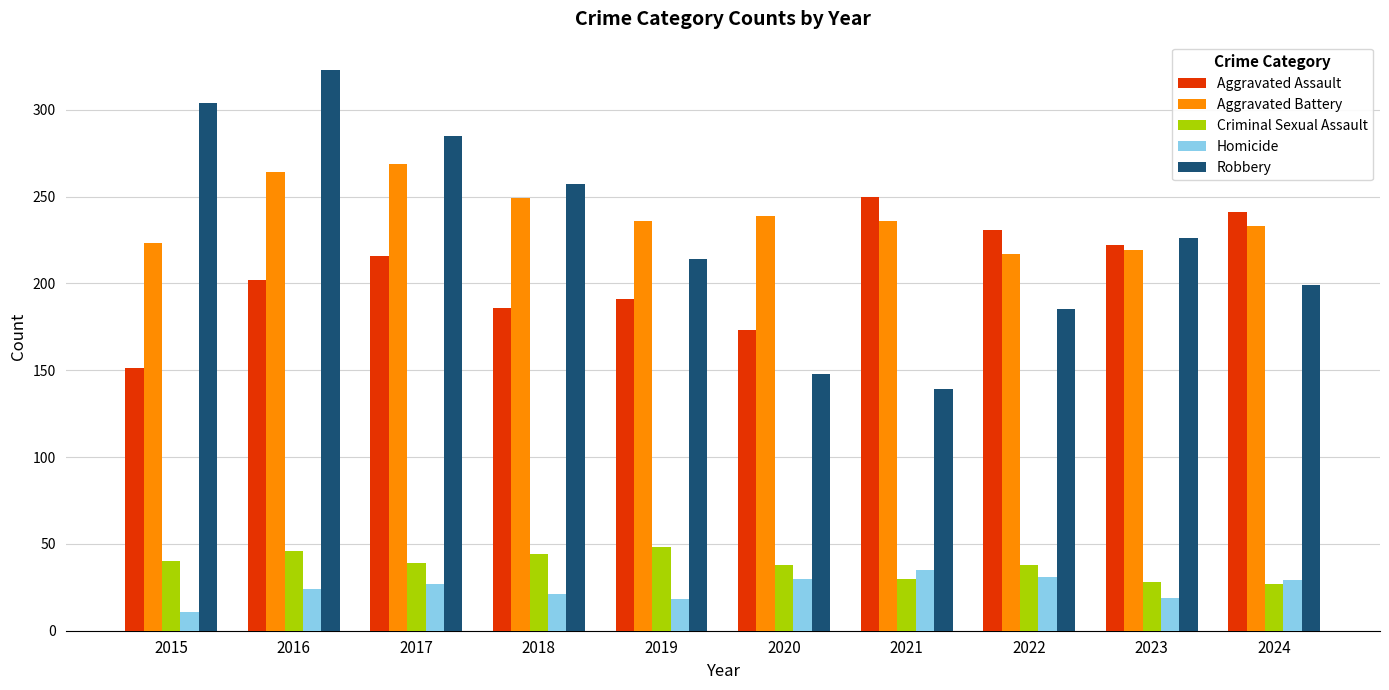

What is the difference between the Criminal Sexual Assault values at 2016 and 2018?

2